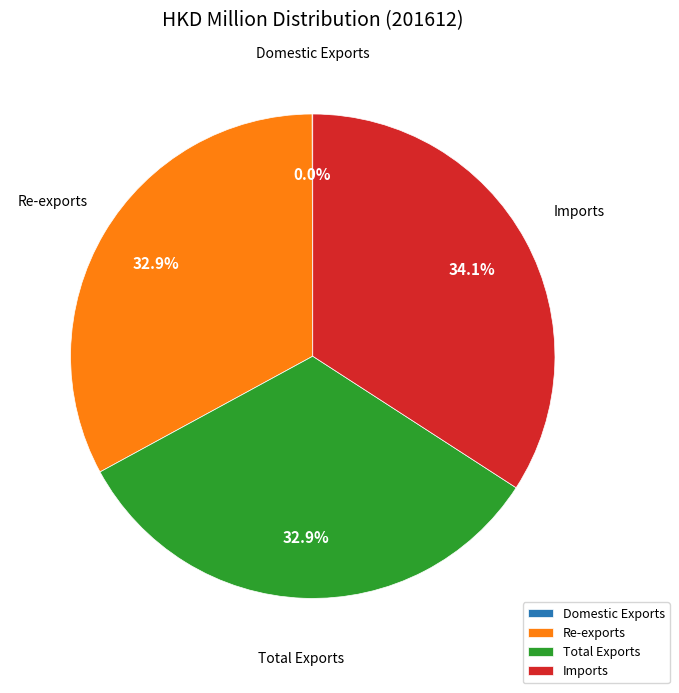

What is the largest slice in the pie chart?

Imports